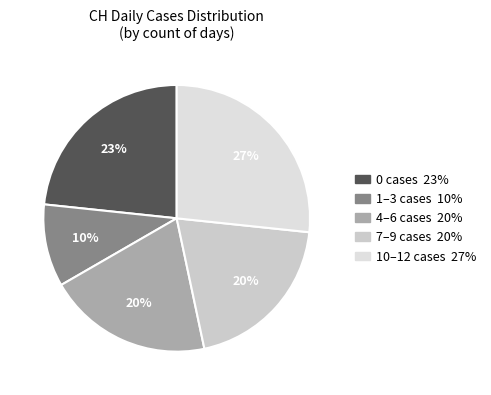

Is there any slice that represents more than half of the pie?

No